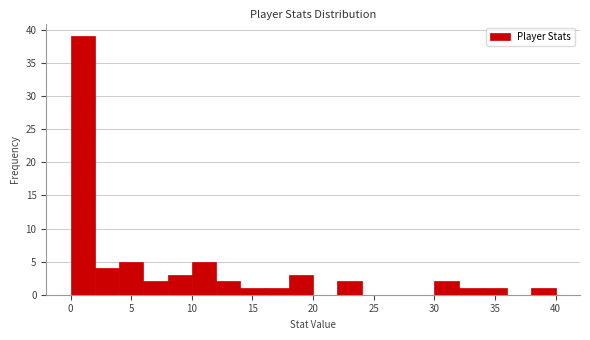

What is the height of the bar covering 2 to 4 on the x-axis? The values are not printed on the chart, so give them approximately, as read against the axis.

4